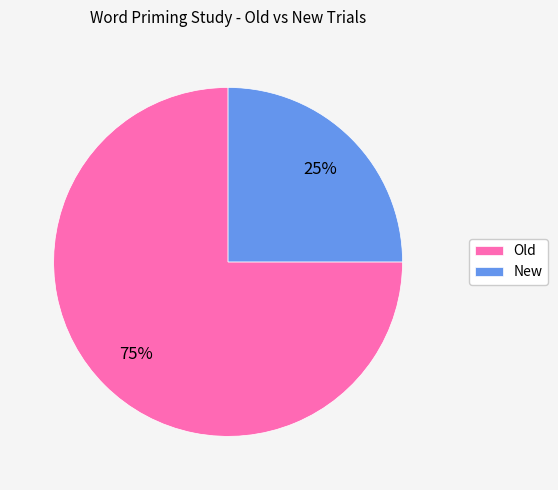

True or false: Old accounts for 75% of the total.

True